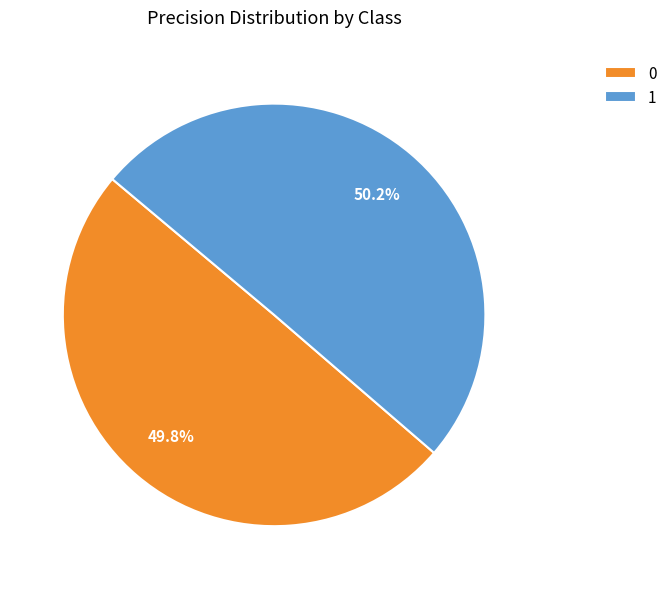

Do 0 and 1 together represent more than half of the pie?

Yes